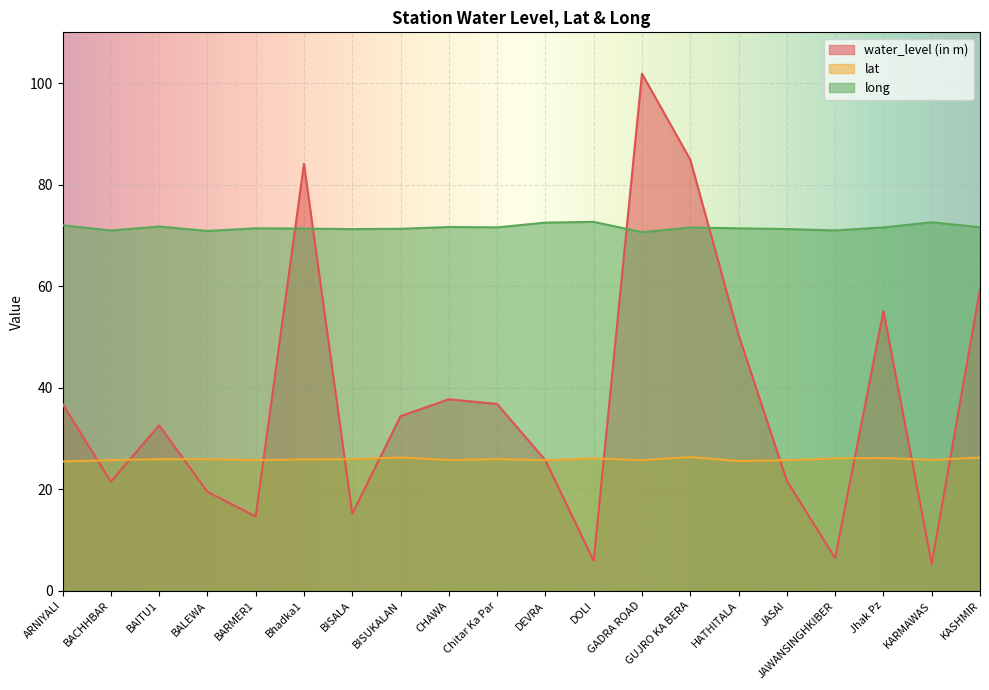

In long, how many points are lower than both neighbors (excluding endpoints)?

6